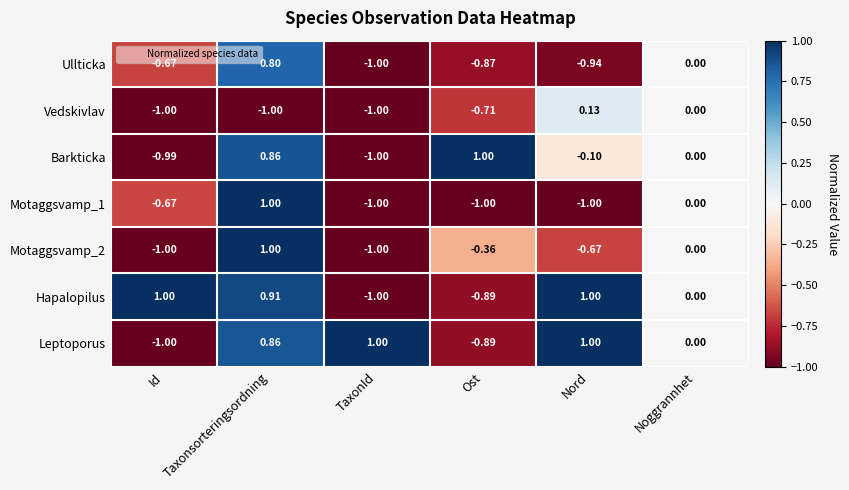

Rank the categories by Ullticka value from highest to lowest.

Taxonsorteringsordning, Noggrannhet, Id, Ost, Nord, TaxonId